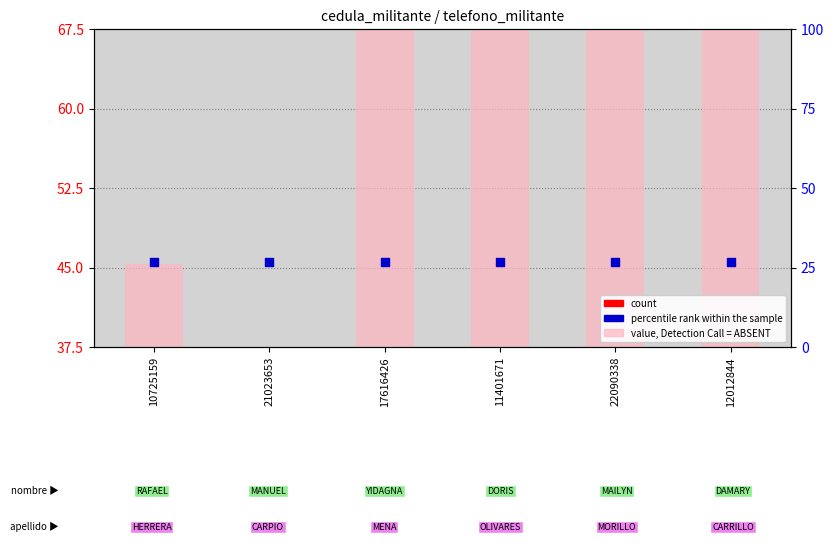

Which series reaches the minimum Y coordinate?

value, Detection Call = ABSENT